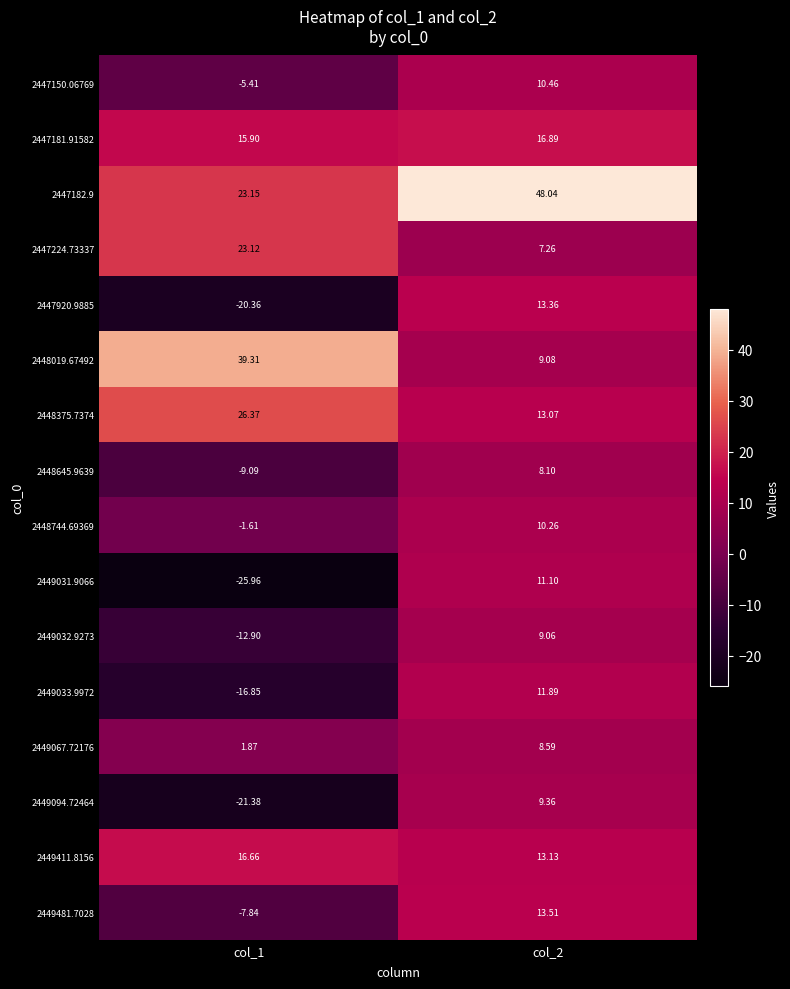

What is the greatest value displayed?

48.0